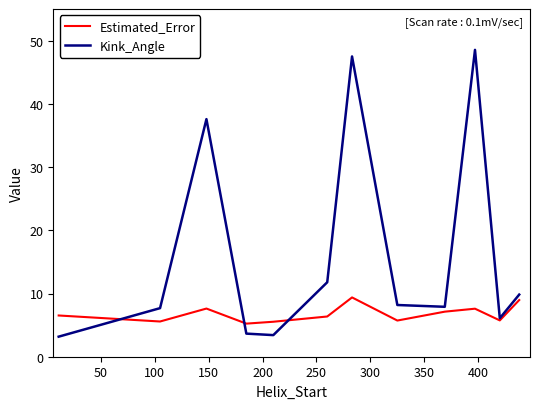

Which series has the largest total across all categories?

Kink_Angle